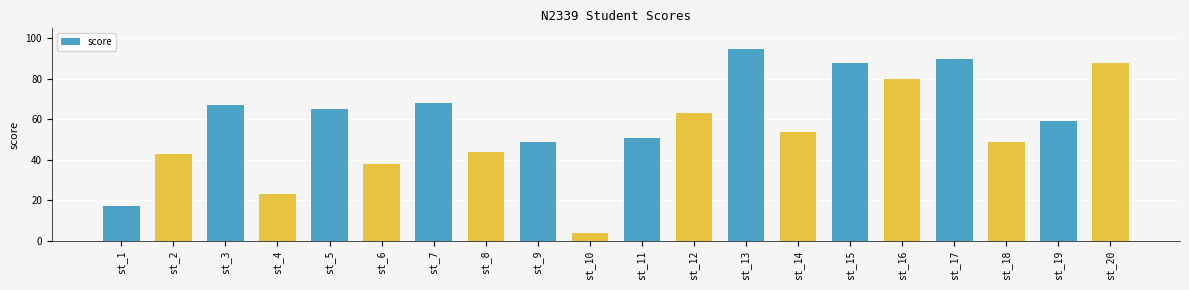

Reading right to left, extract all data points from this chart.

88	59	49	90	80	88	54	95	63	51	4	49	44	68	38	65	23	67	43	17